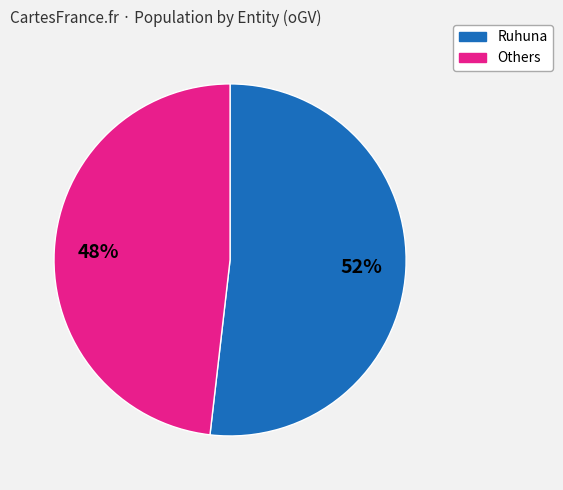

Does any single category account for the majority?

Yes